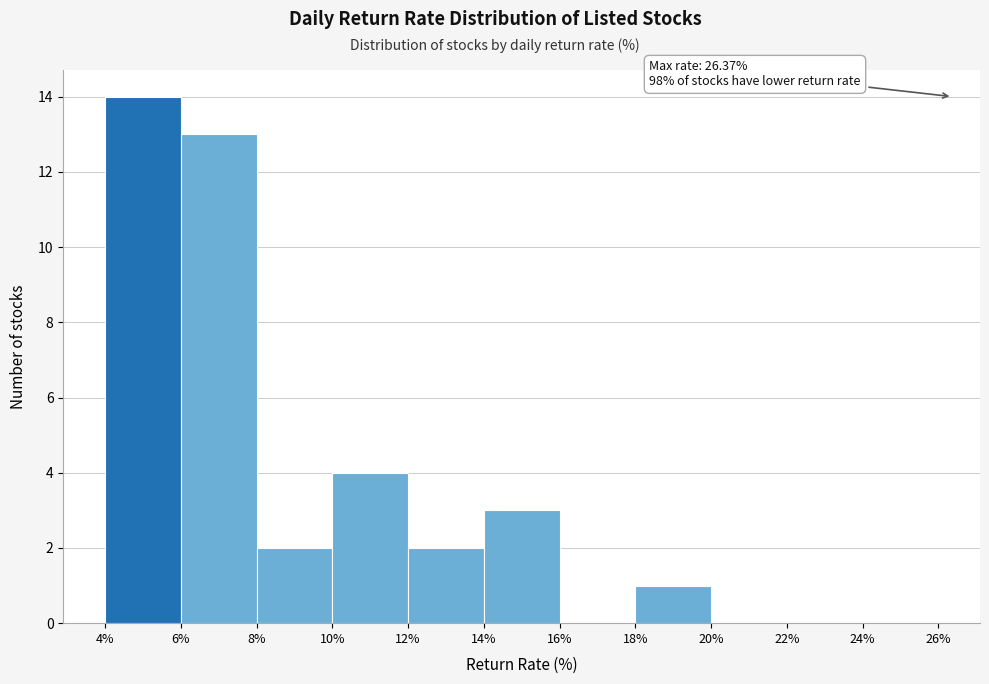

Over which range of the x-axis is the bar tallest?

4% to 6%